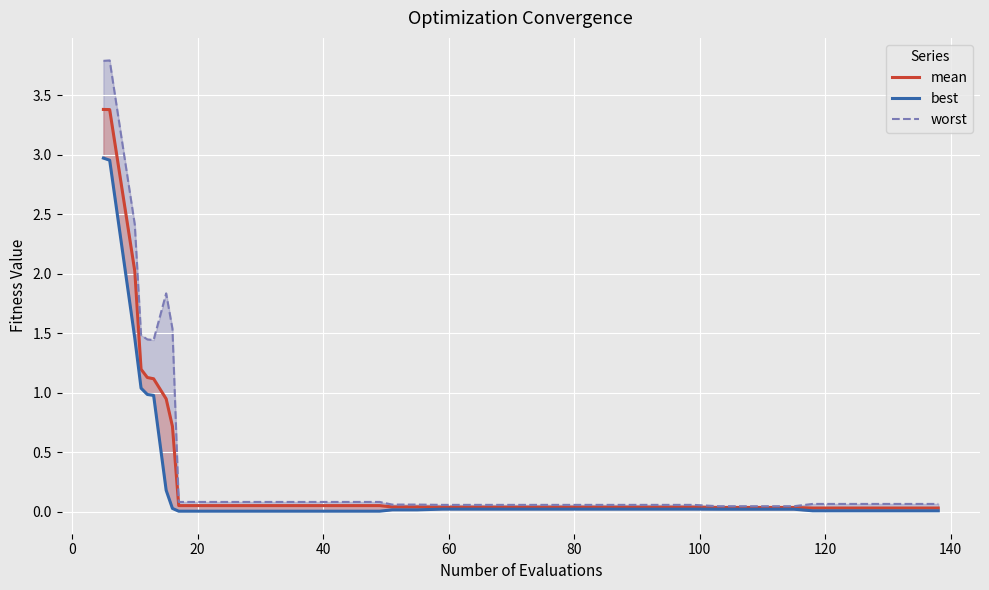

What are all the series names shown in the legend?

mean, best, worst